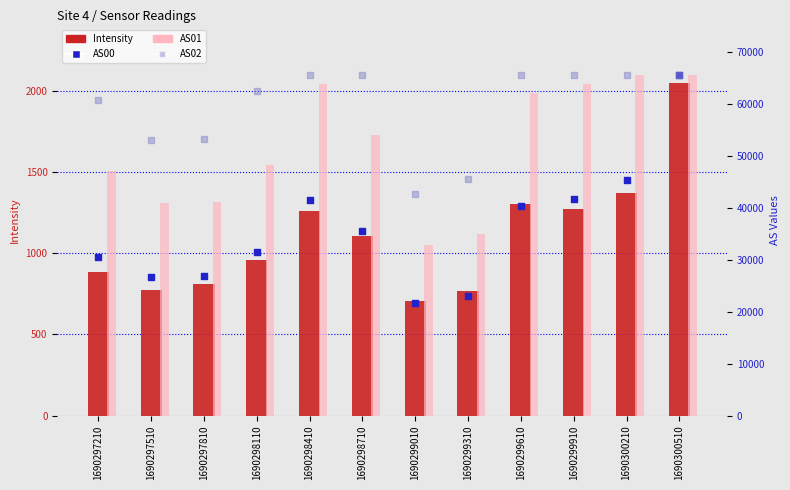

At which category is the sum across all series the highest?

1690300510